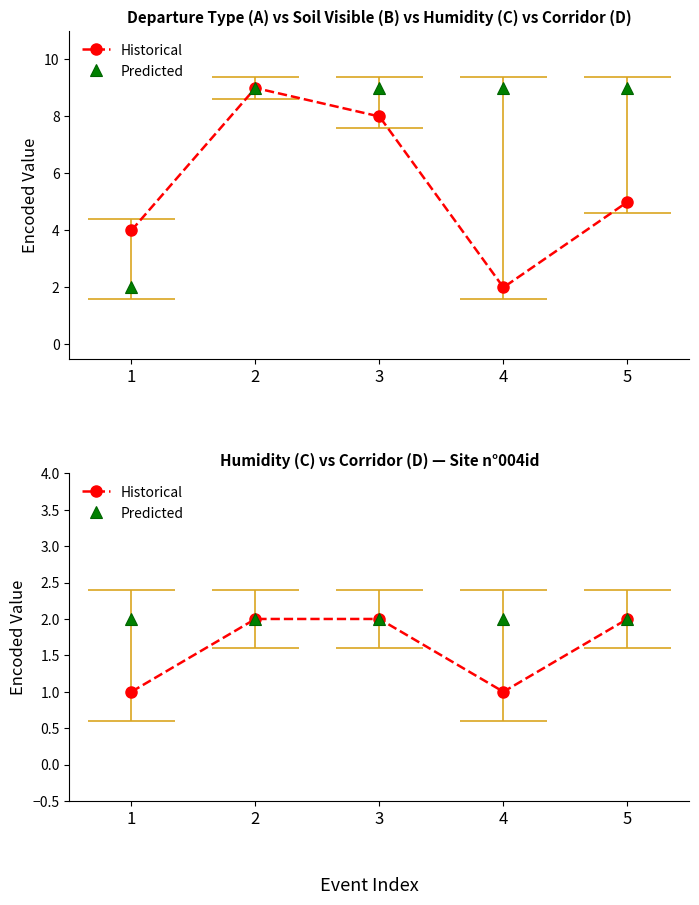

Count the number of categories in the chart.

5